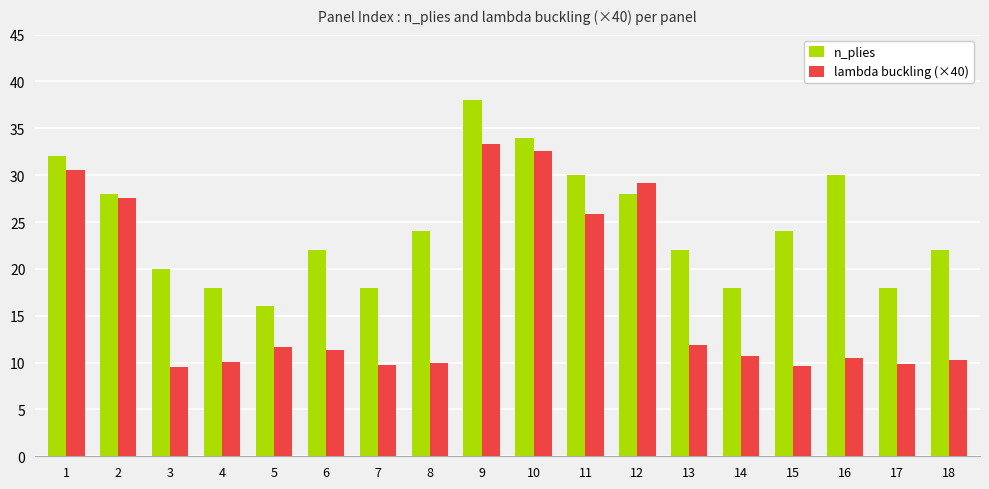

Is the value of n_plies at 10 greater than the value of lambda buckling (×40) at 16?

Yes